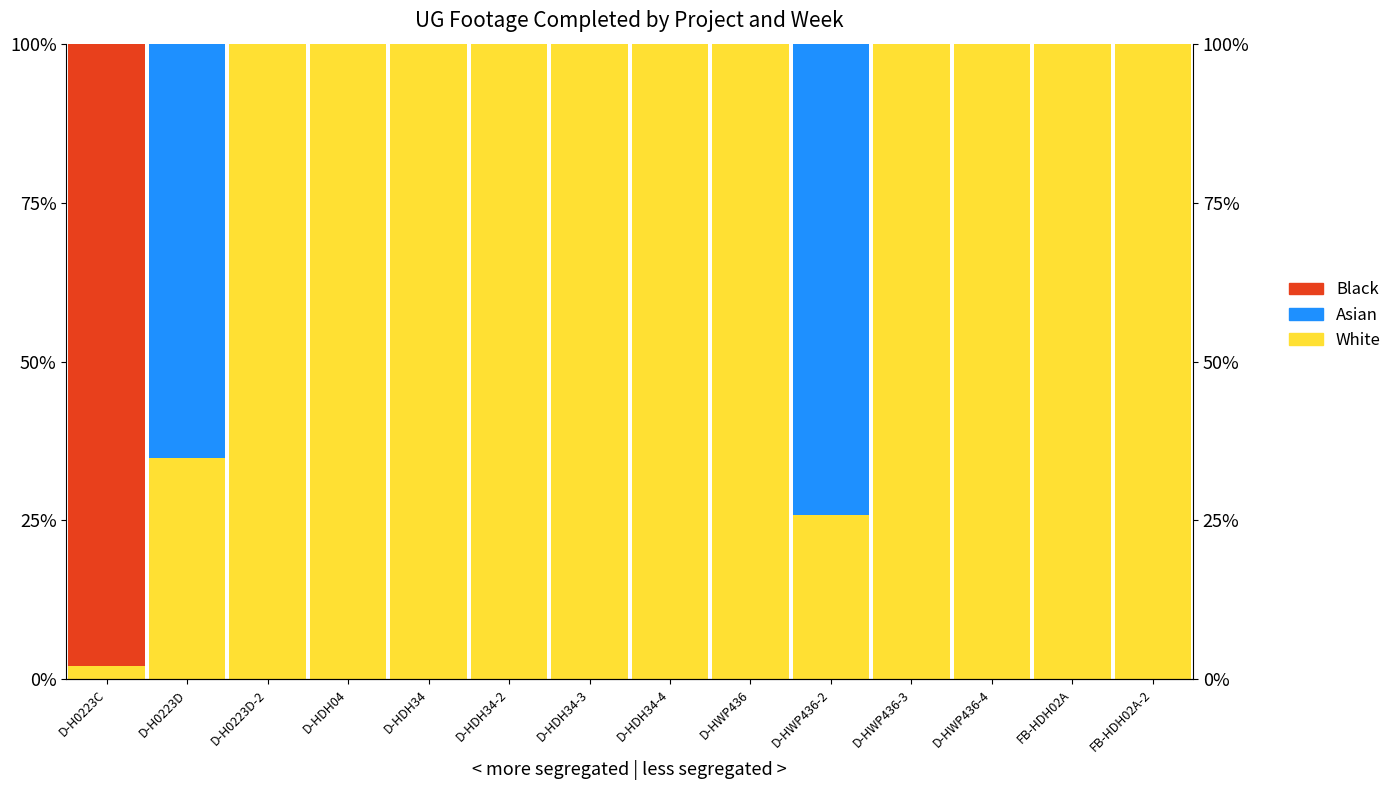

What is the difference between the maximum and second lowest values in the Black series?

97.9